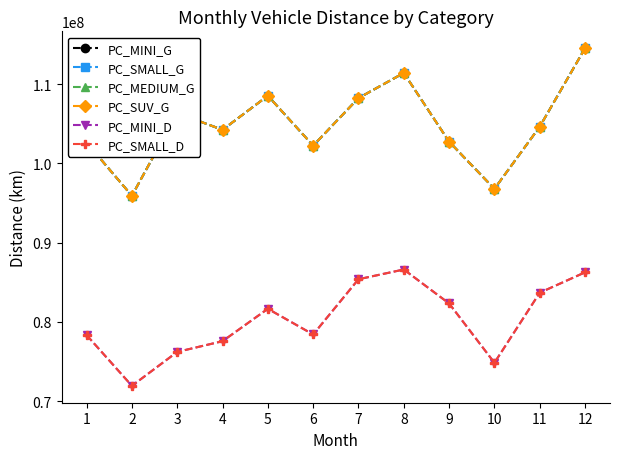

What is the value of the PC_SMALL_G point at the 9th from the left?

102744148